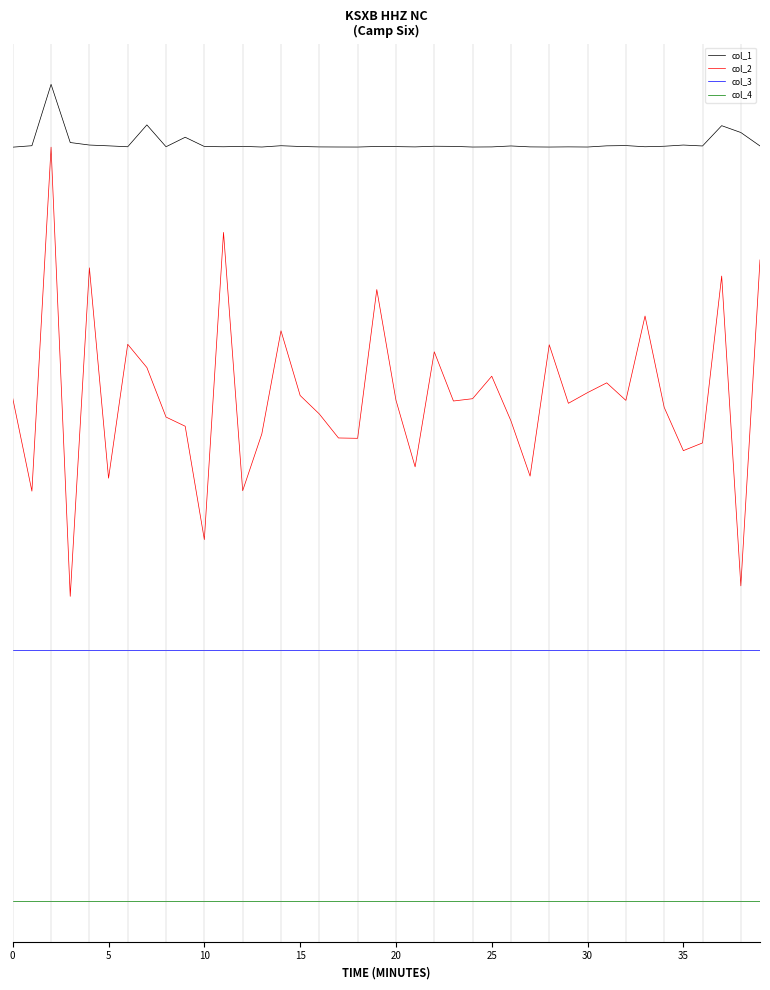

Is this an area chart (filled region under the line)?

No